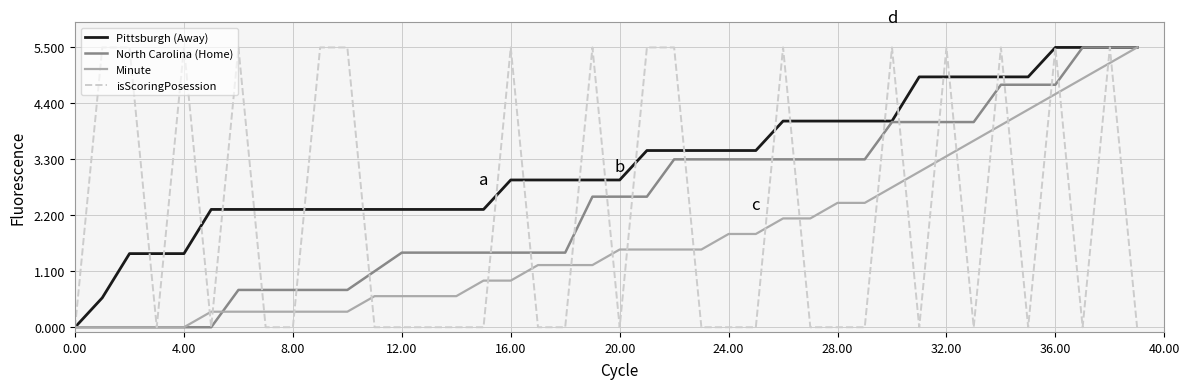

What is the average value of the Minute series?

1.7